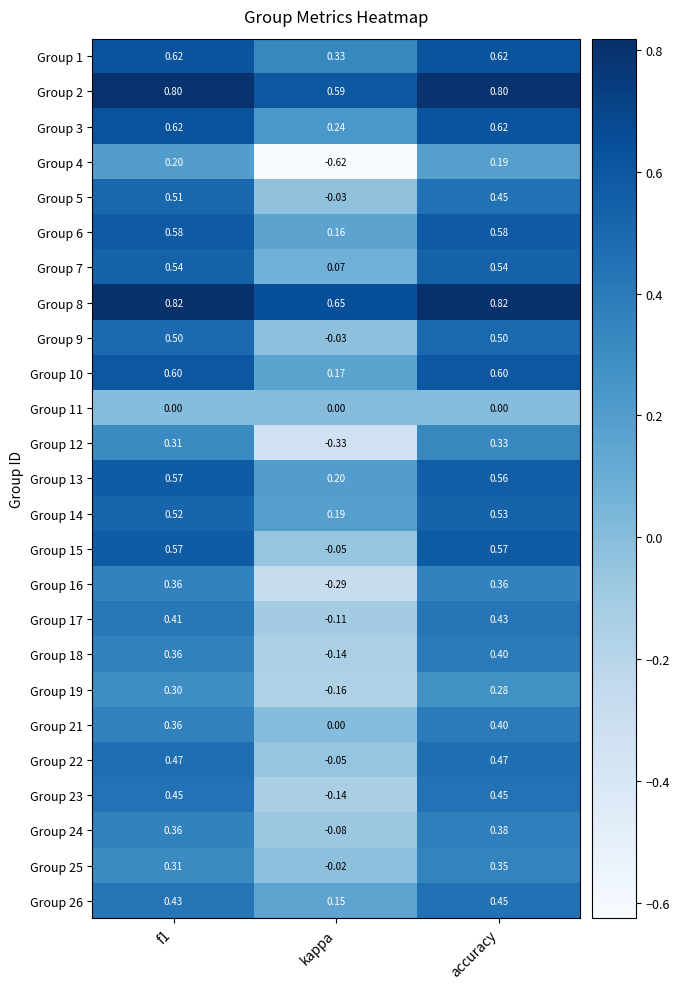

At which category does the chart reach its minimum across all series?

kappa